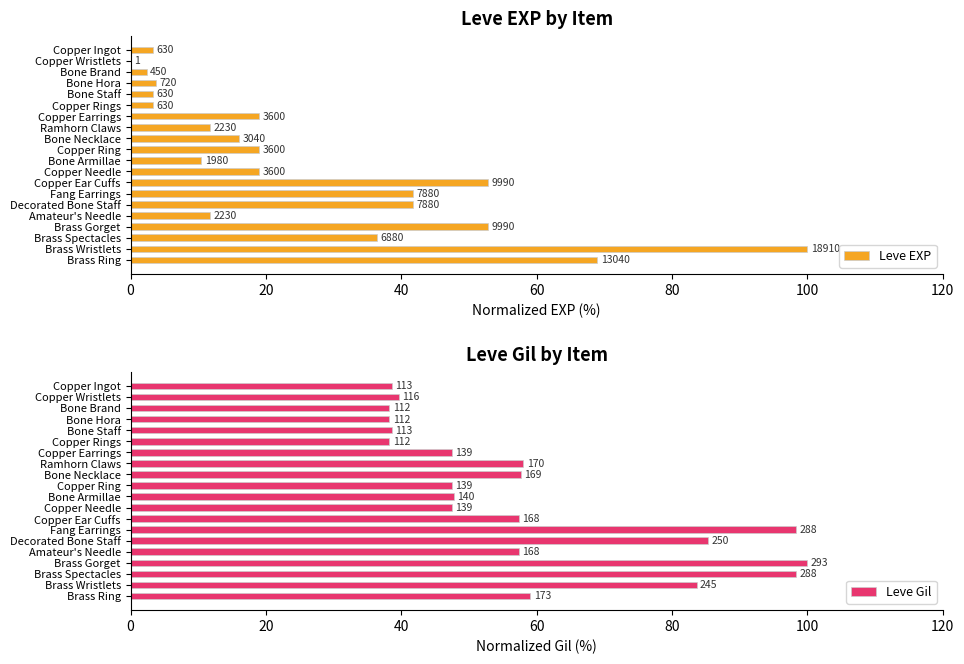

What is the maximum value shown in the chart?

100.0